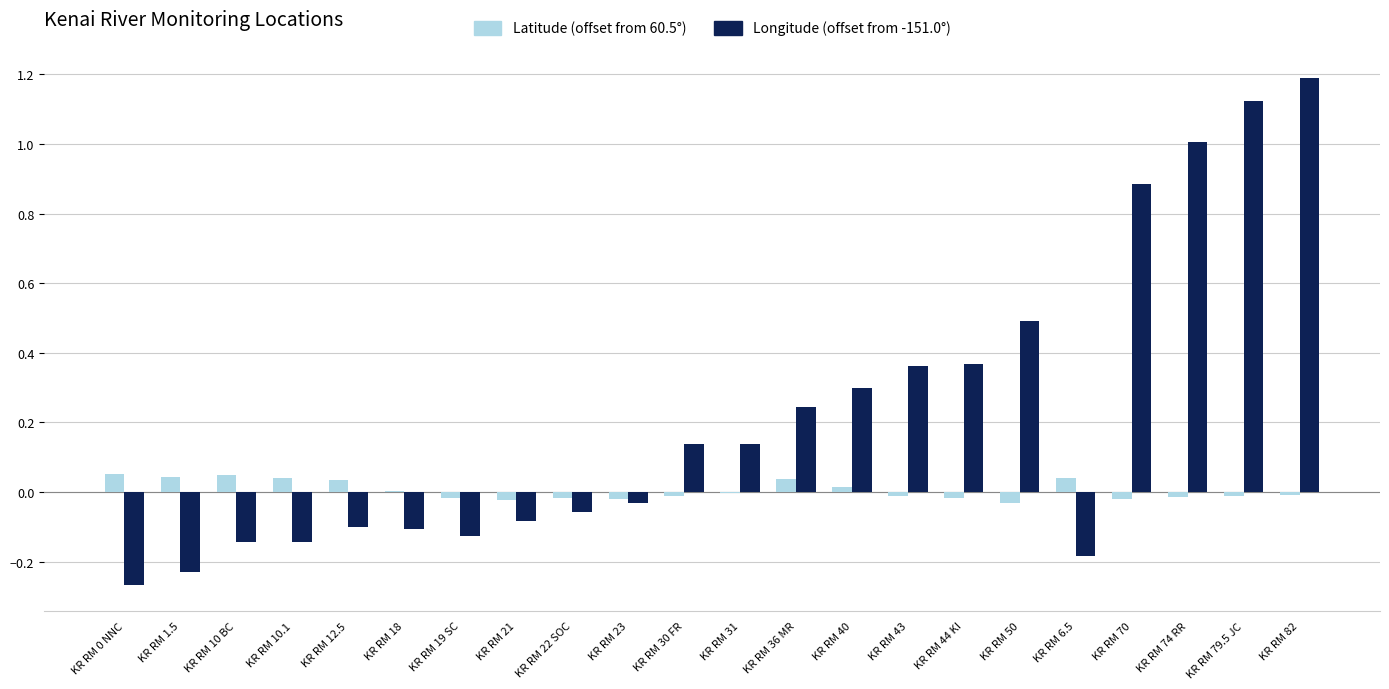

At which category is the sum across all series the highest?

KR RM 82